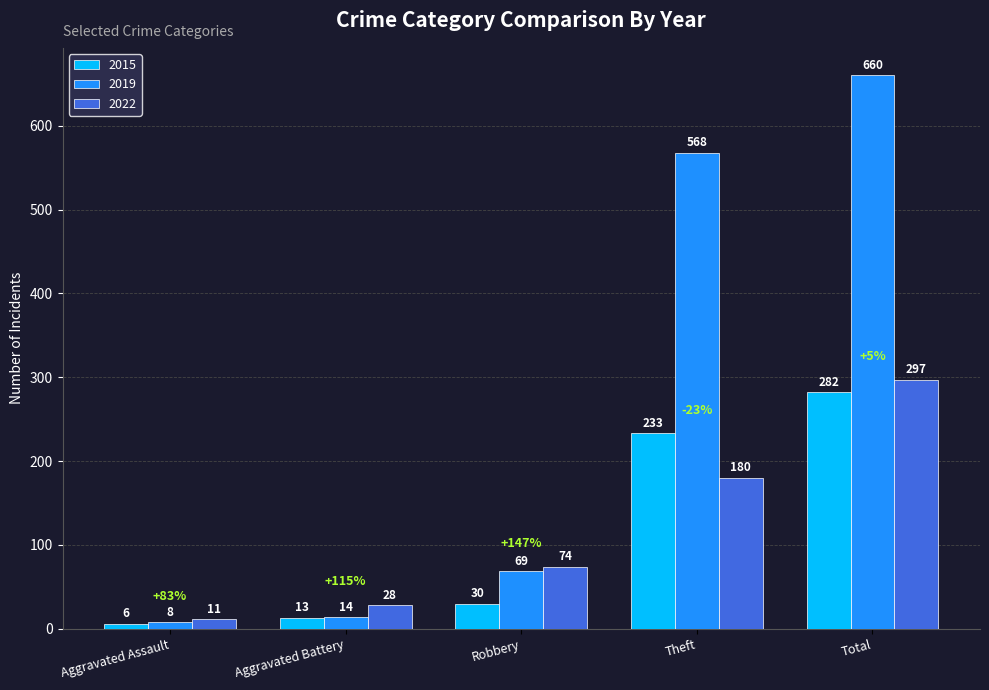

What is the difference between the maximum and minimum values in the 2022 series?

286